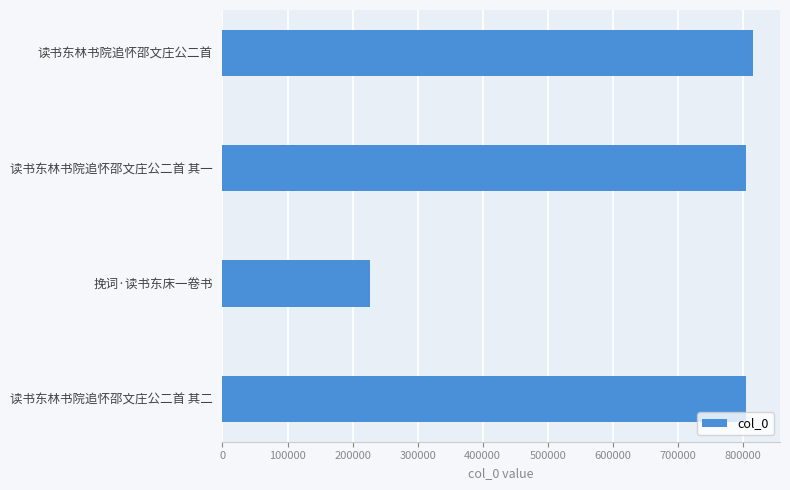

What value does the data have at 读书东林书院追怀邵文庄公二首 其一, to the nearest 50?

804750